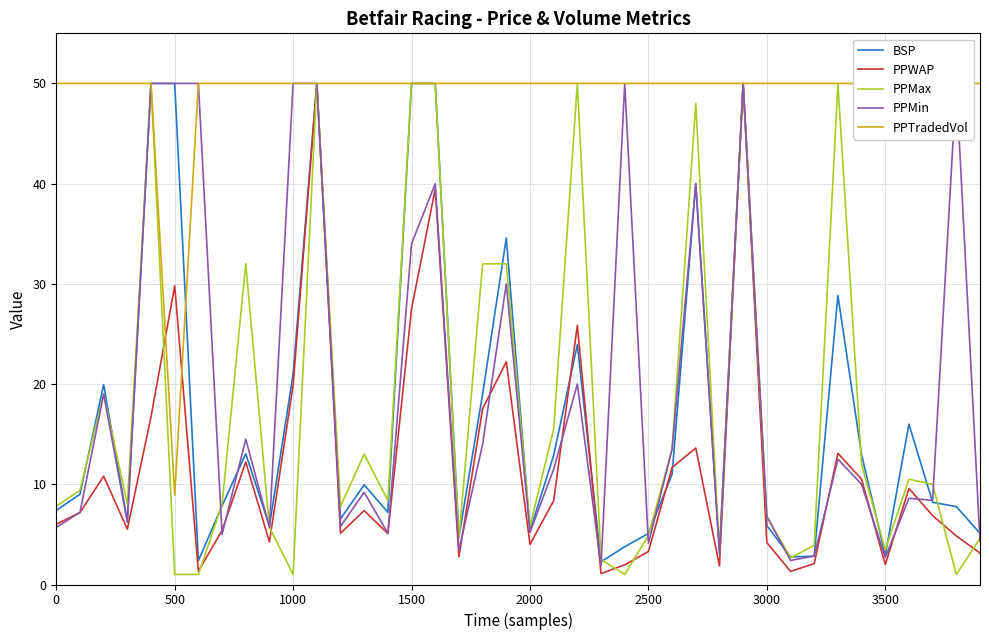

What is the minimum value shown in the chart?

1.0